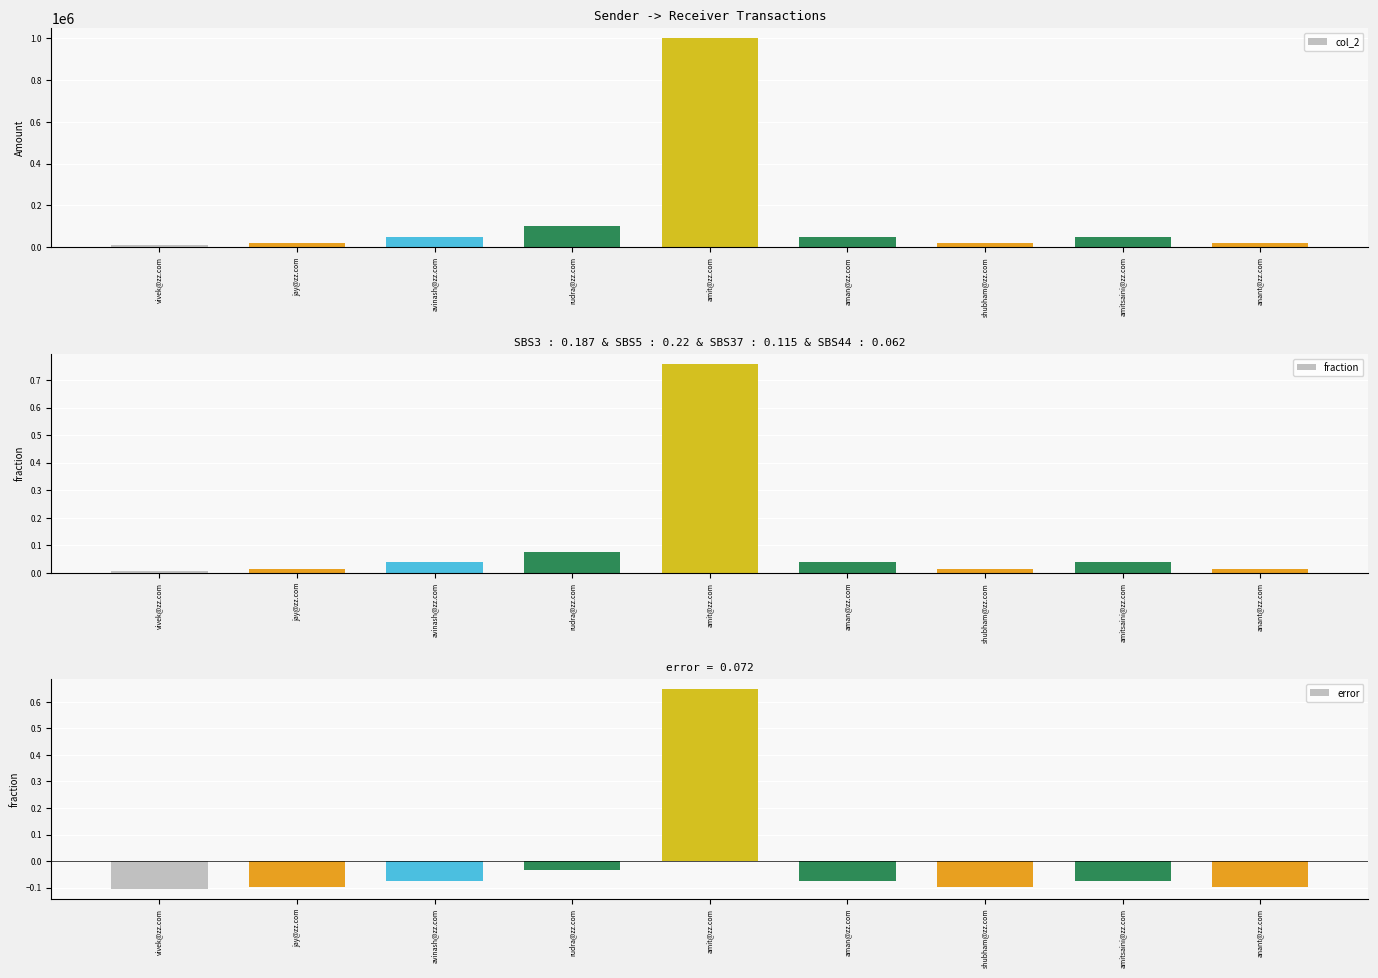

What is the label of the 1st bar from the left?

vivek@zz.com